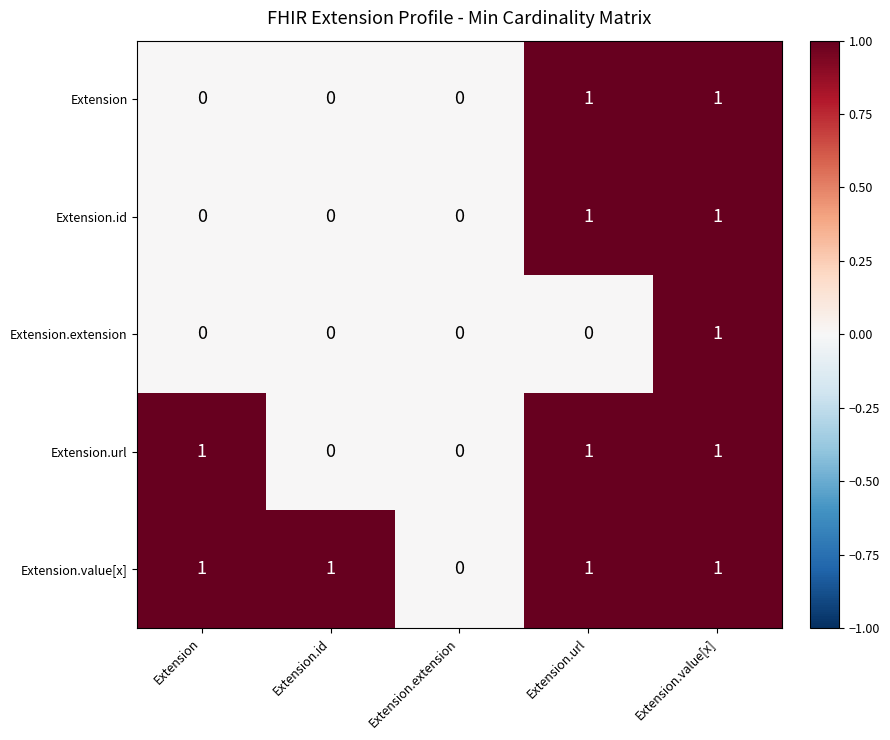

Is the value of Extension.id at Extension.url greater than the value of Extension.extension at Extension.extension?

Yes